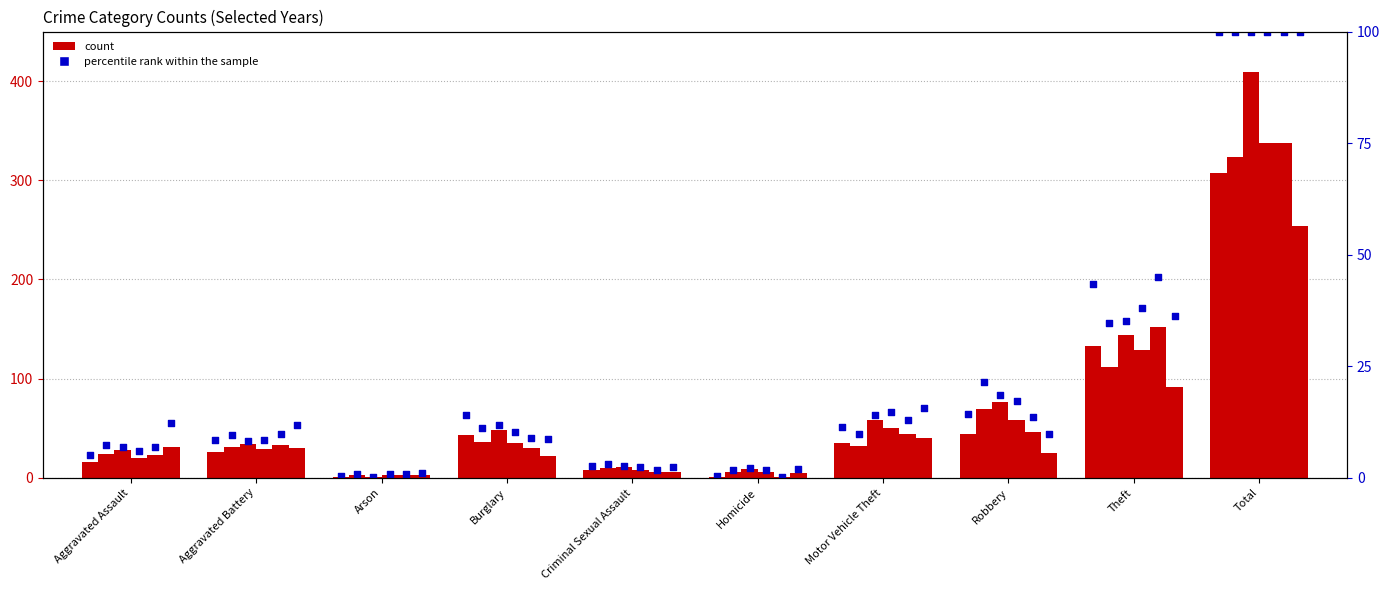

Which has a higher value, Criminal Sexual Assault or Arson?

Criminal Sexual Assault